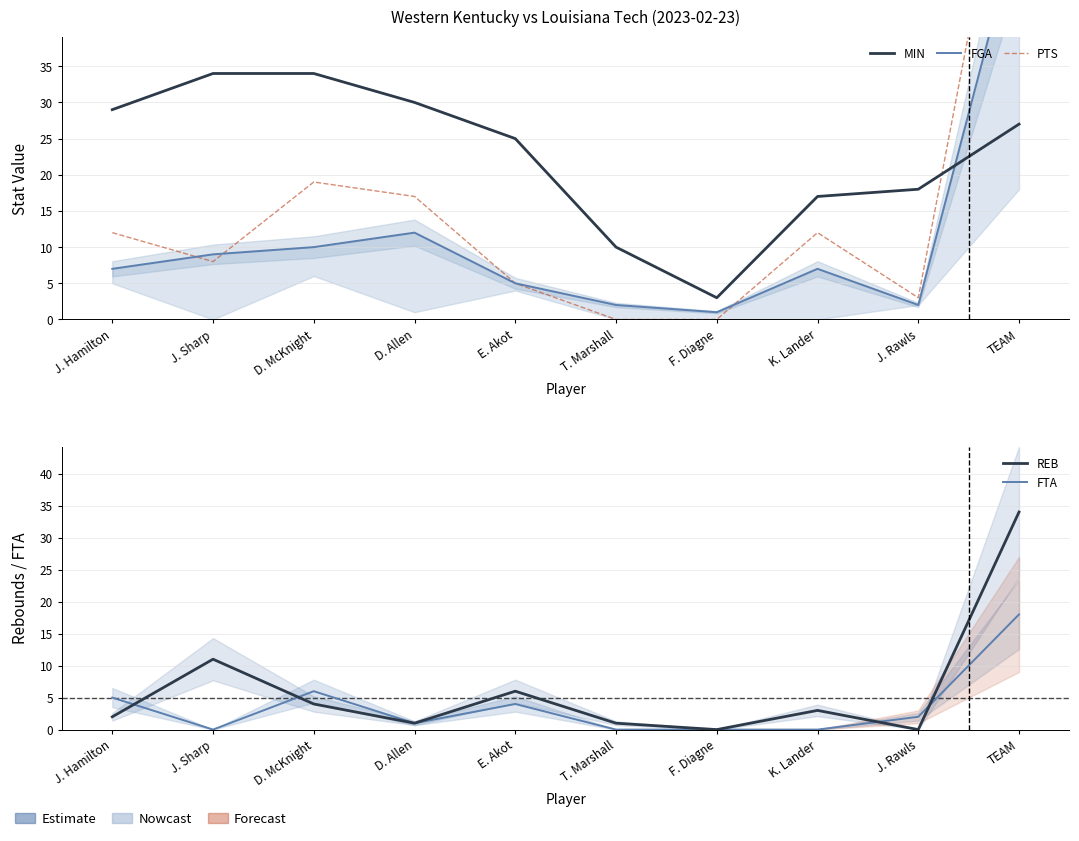

Which category has the lowest value in the REB series?

F. Diagne